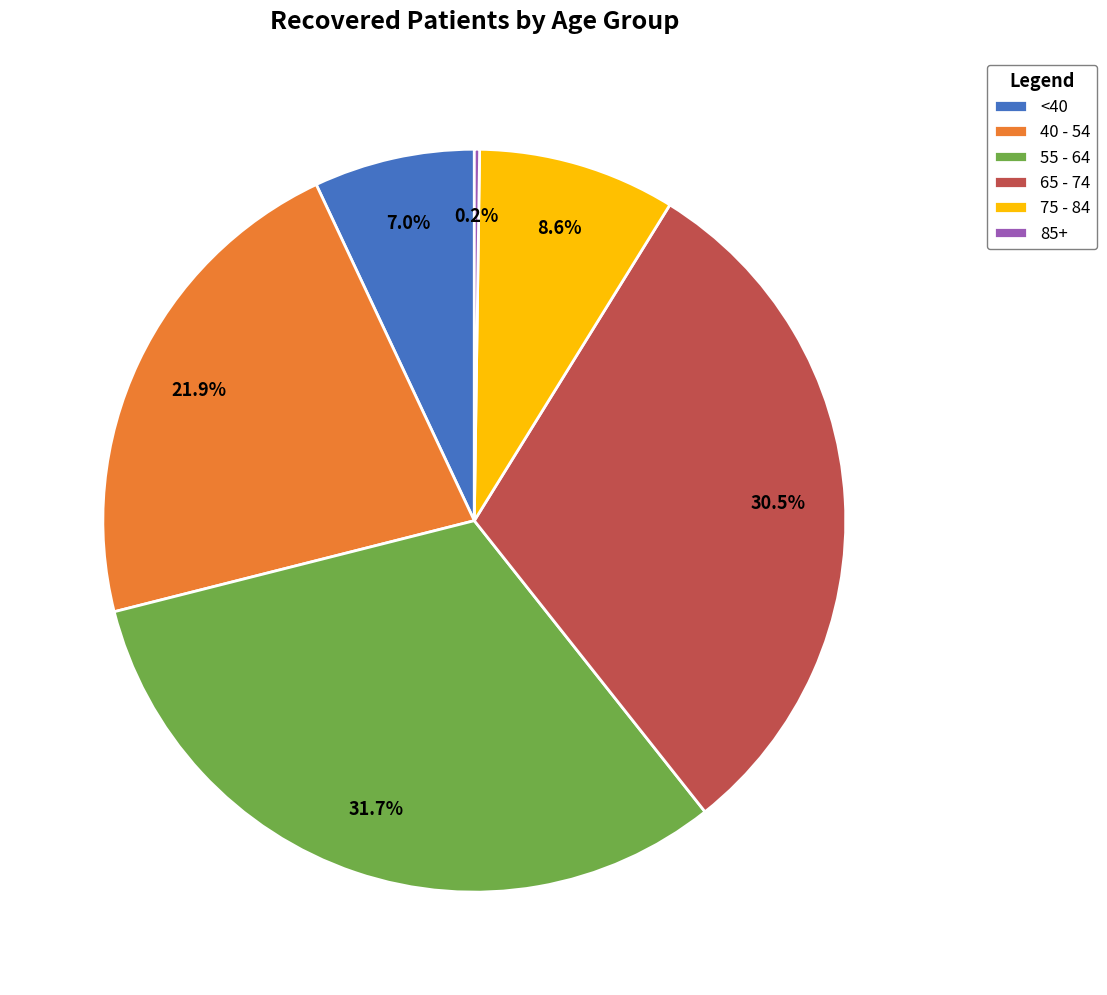

Does 55 - 64 represent more than half of the total?

No